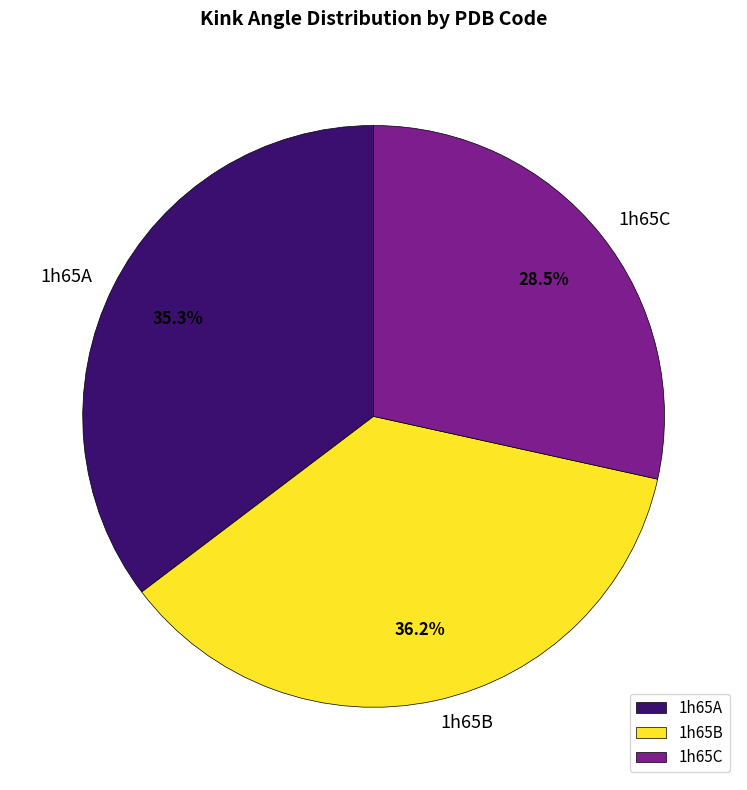

Does any single category account for the majority?

No